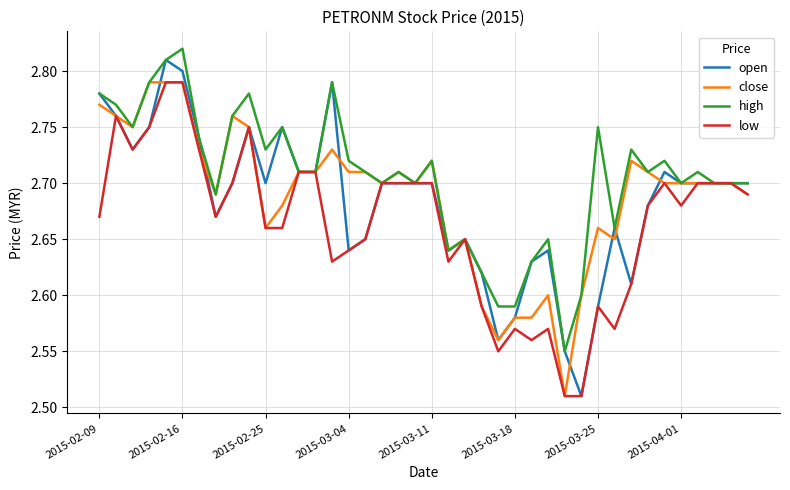

Which series has the largest total across all categories?

high